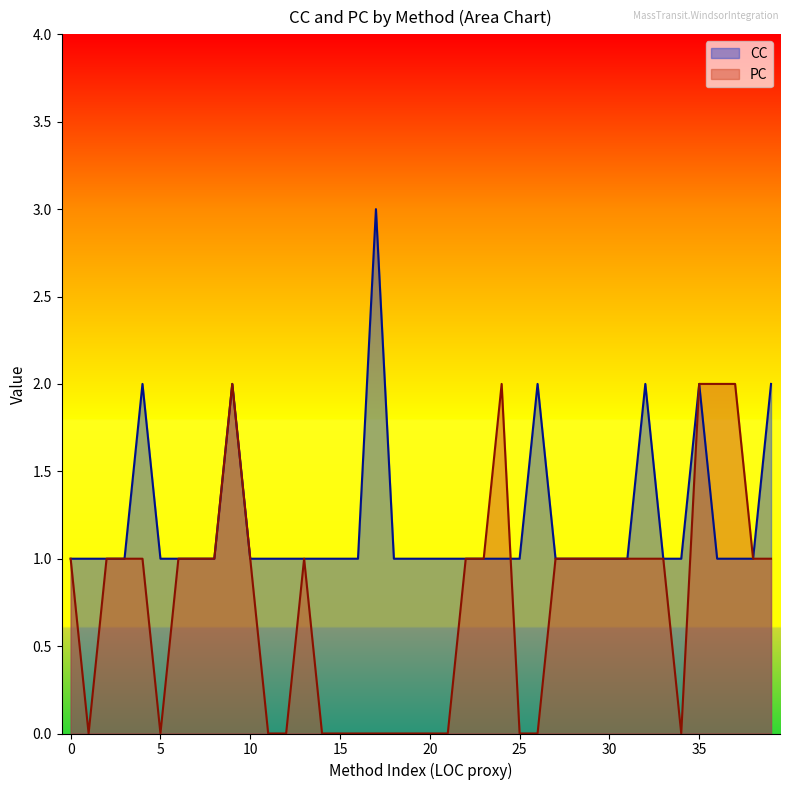

How many interior local peaks does the PC series have?

3